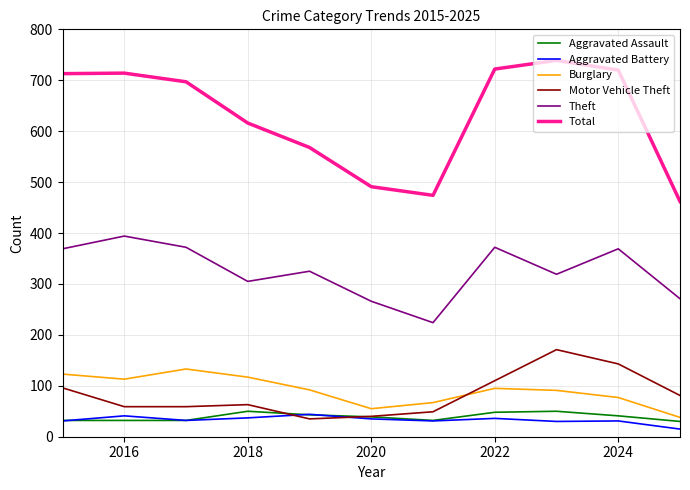

Which series has the largest total across all categories?

Total